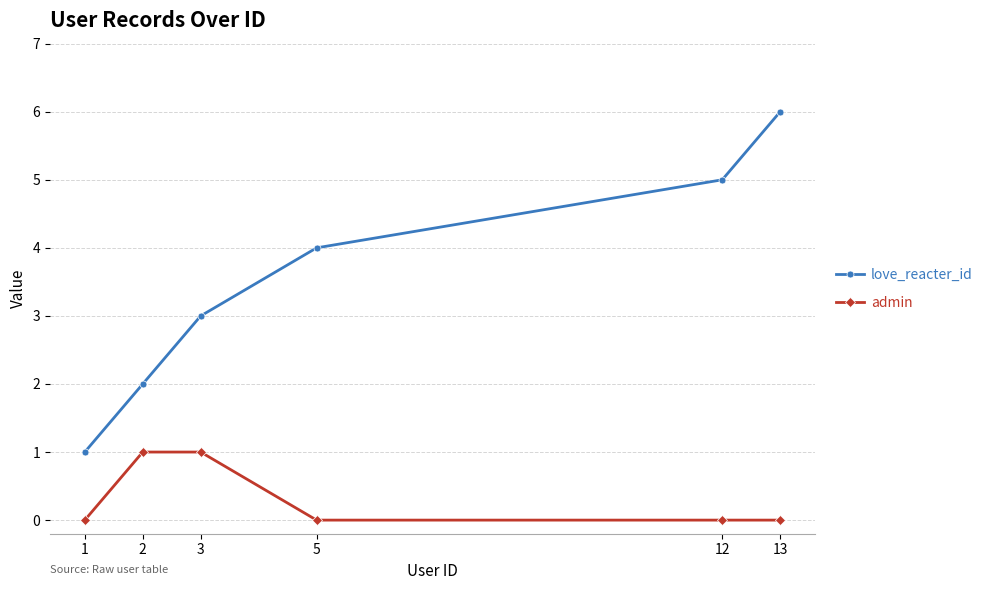

Reading right to left, extract all data points from this chart.

love_reacter_id: 6	5	4	3	2	1
admin: 0	0	0	1	1	0